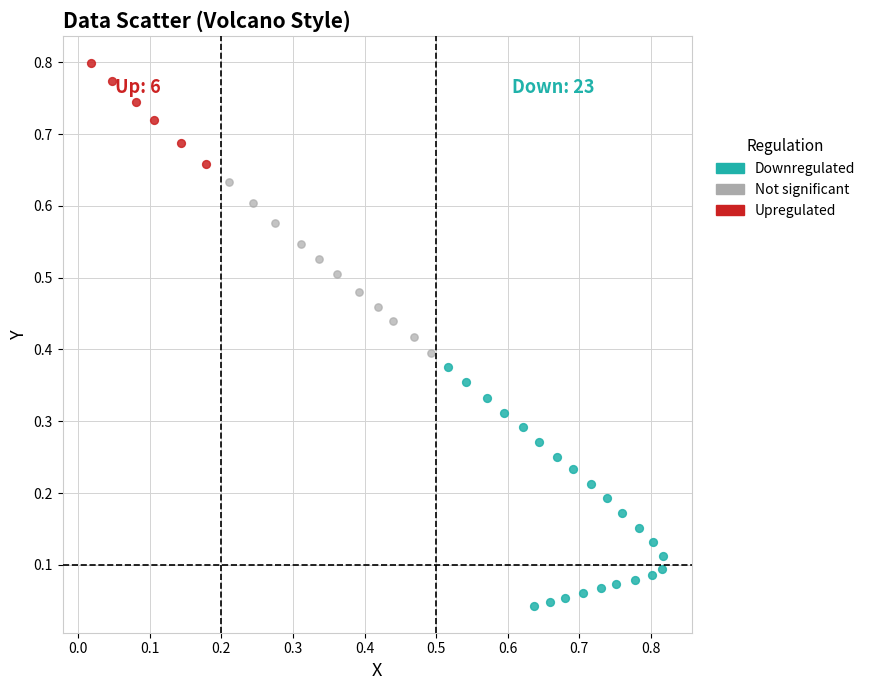

Which series contains the highest Y value?

Upregulated